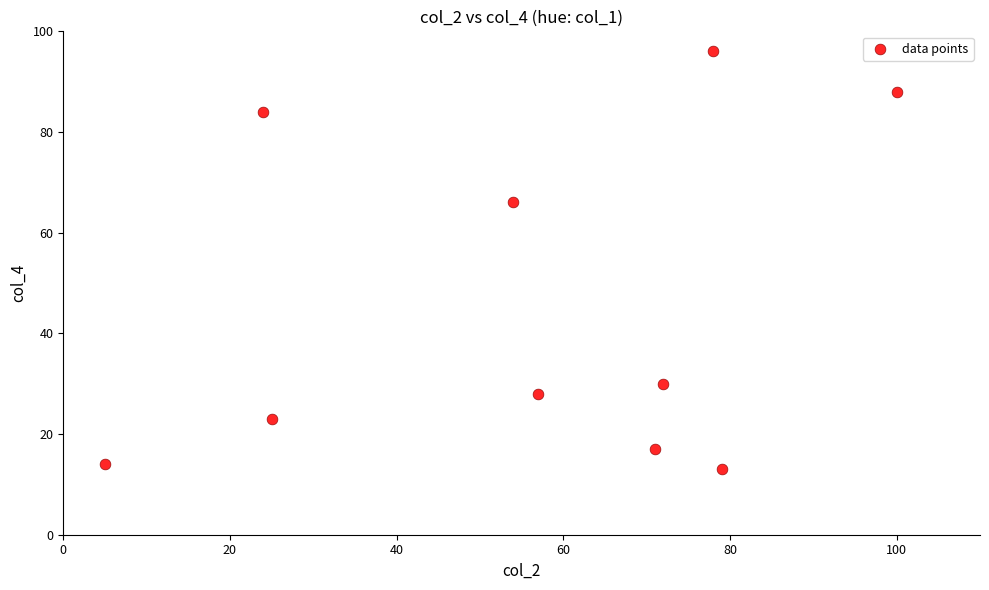

What is the range of X values (max minus min)?

95